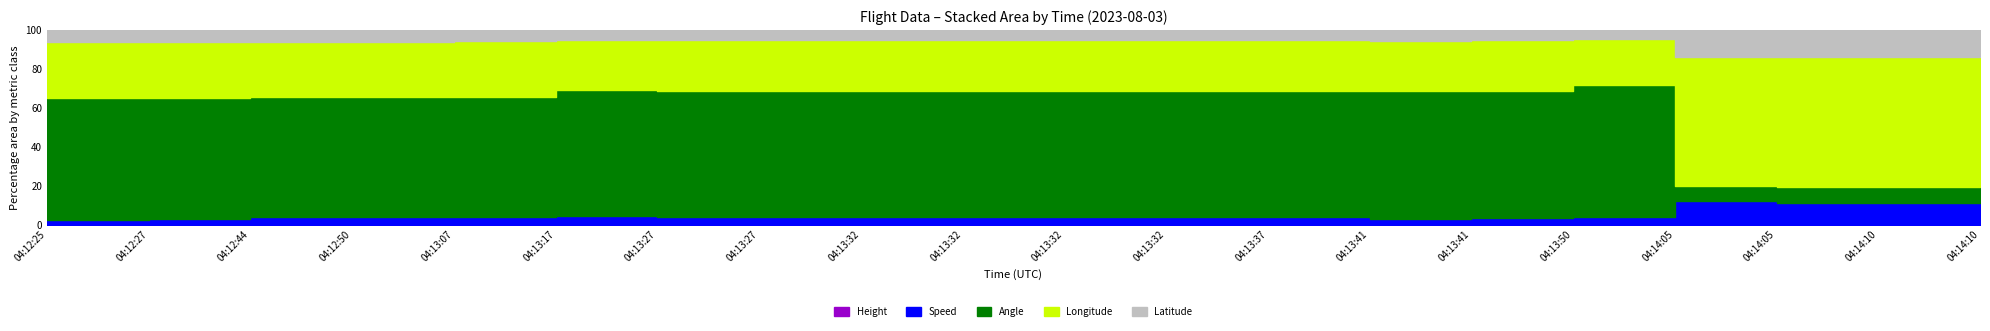

Reading left to right, transcribe all the data shown in this chart.

Height: 04:12:25=0.0	04:12:27=0.0	04:12:44=0.0	04:12:50=0.0	04:13:07=0.0	04:13:17=0.0	04:13:27=0.0	04:13:27=0.0	04:13:32=0.0	04:13:32=0.0	04:13:32=0.0	04:13:32=0.0	04:13:37=0.0	04:13:41=0.0	04:13:41=0.0	04:13:50=0.0	04:14:05=0.0	04:14:05=0.0	04:14:10=0.0	04:14:10=0.0
Speed: 04:12:25=9.3	04:12:27=11.1	04:12:44=14.8	04:12:50=14.8	04:13:07=14.8	04:13:17=20.4	04:13:27=16.7	04:13:27=16.7	04:13:32=16.7	04:13:32=16.7	04:13:32=16.7	04:13:32=16.7	04:13:37=16.7	04:13:41=13.0	04:13:41=14.8	04:13:50=18.5	04:14:05=20.4	04:14:05=18.5	04:14:10=18.5	04:14:10=18.5
Angle: 04:12:25=244.0	04:12:27=244.0	04:12:44=244.0	04:12:50=244.0	04:13:07=247.0	04:13:17=284.0	04:13:27=284.0	04:13:27=284.0	04:13:32=284.0	04:13:32=284.0	04:13:32=284.0	04:13:32=284.0	04:13:37=284.0	04:13:41=284.0	04:13:41=286.0	04:13:50=331.0	04:14:05=14.0	04:14:05=14.0	04:14:10=14.0	04:14:10=14.0
Longitude: 04:12:25=113.3	04:12:27=113.3	04:12:44=113.3	04:12:50=113.3	04:13:07=113.3	04:13:17=113.3	04:13:27=113.3	04:13:27=113.3	04:13:32=113.3	04:13:32=113.3	04:13:32=113.3	04:13:32=113.3	04:13:37=113.3	04:13:41=113.3	04:13:41=113.3	04:13:50=113.3	04:14:05=113.3	04:14:05=113.3	04:14:10=113.3	04:14:10=113.3
Latitude: 04:12:25=23.4	04:12:27=23.4	04:12:44=23.4	04:12:50=23.4	04:13:07=23.4	04:13:17=23.4	04:13:27=23.4	04:13:27=23.4	04:13:32=23.4	04:13:32=23.4	04:13:32=23.4	04:13:32=23.4	04:13:37=23.4	04:13:41=23.4	04:13:41=23.4	04:13:50=23.4	04:14:05=23.4	04:14:05=23.4	04:14:10=23.4	04:14:10=23.4